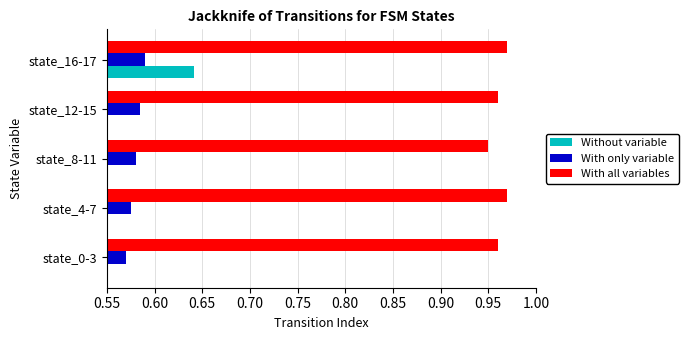

What are all the series names shown in the legend?

Without variable, With only variable, With all variables